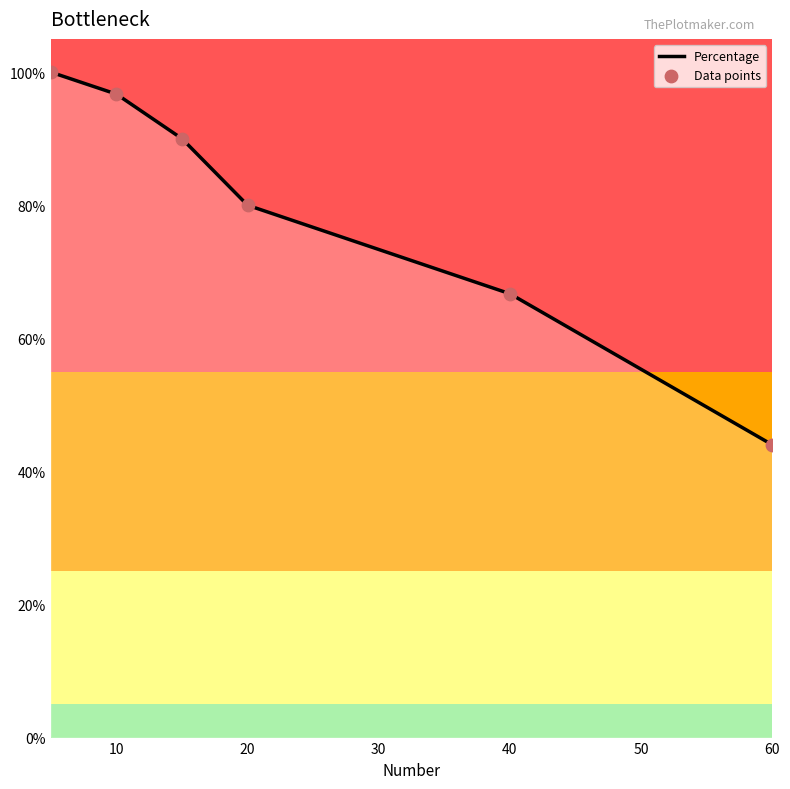

Between 20 and 60, which is larger?

20